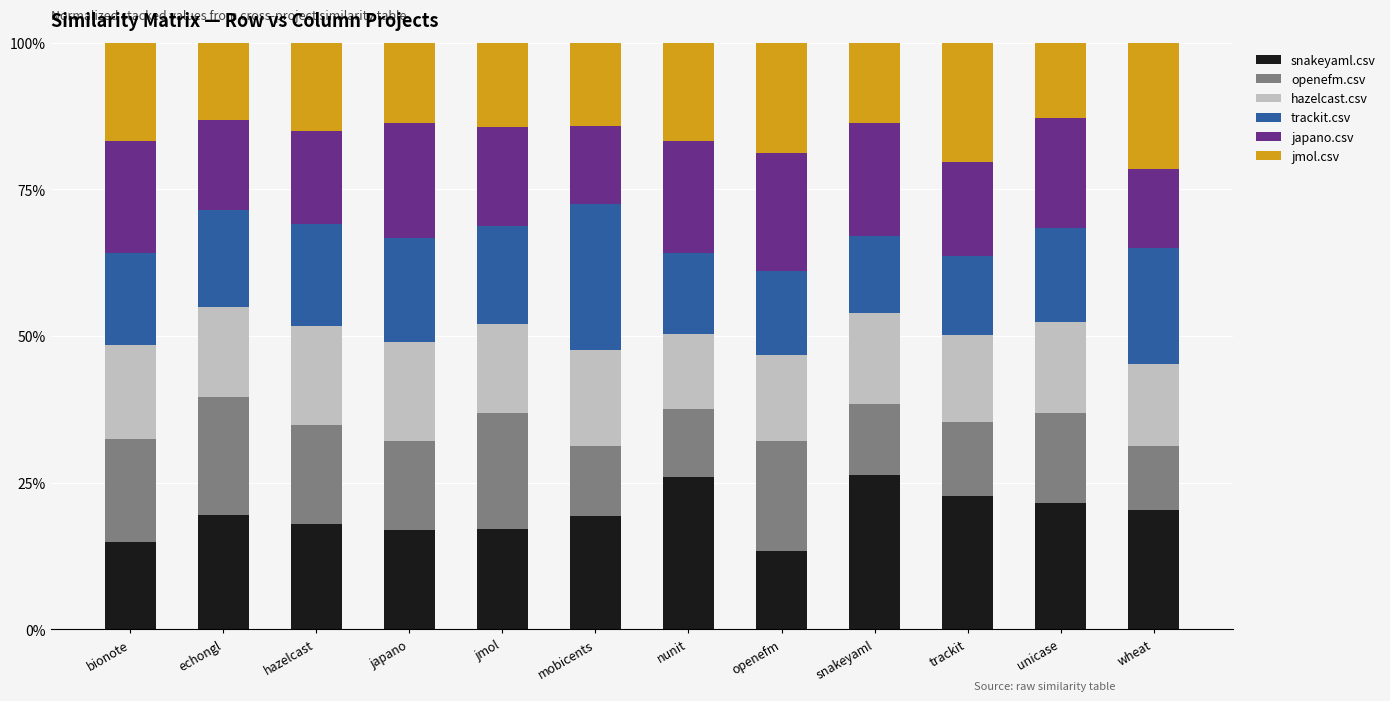

What is the difference between the maximum and minimum values in the snakeyaml.csv series?

13.0